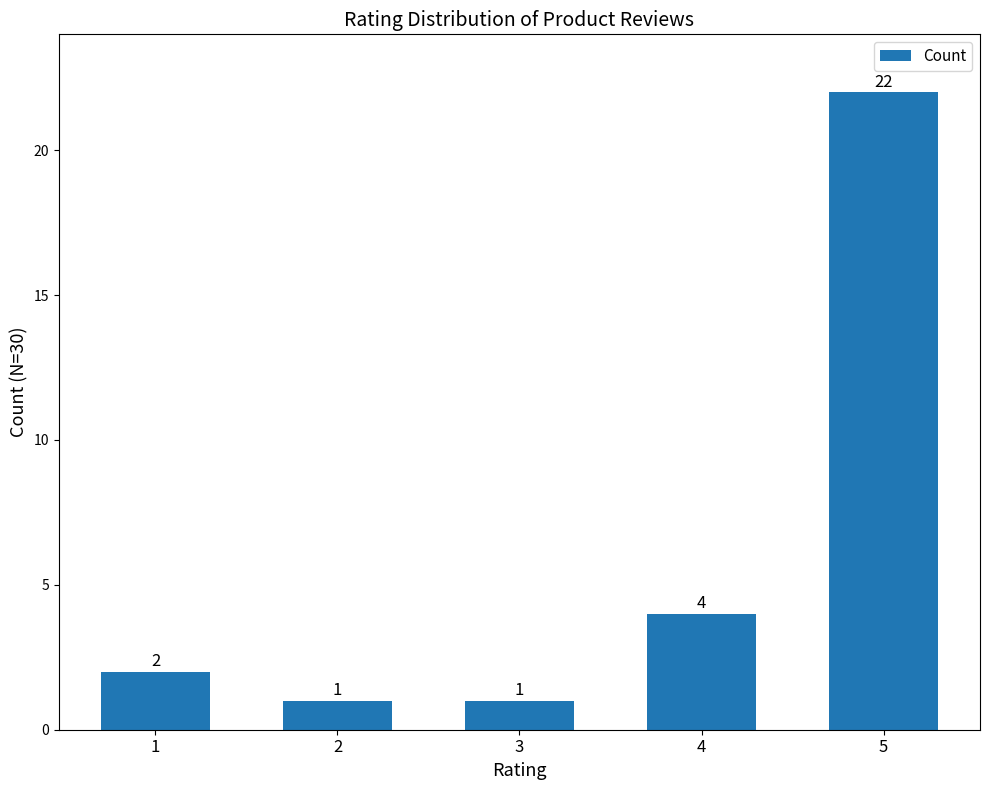

The value at 1 is 2. True or false?

True